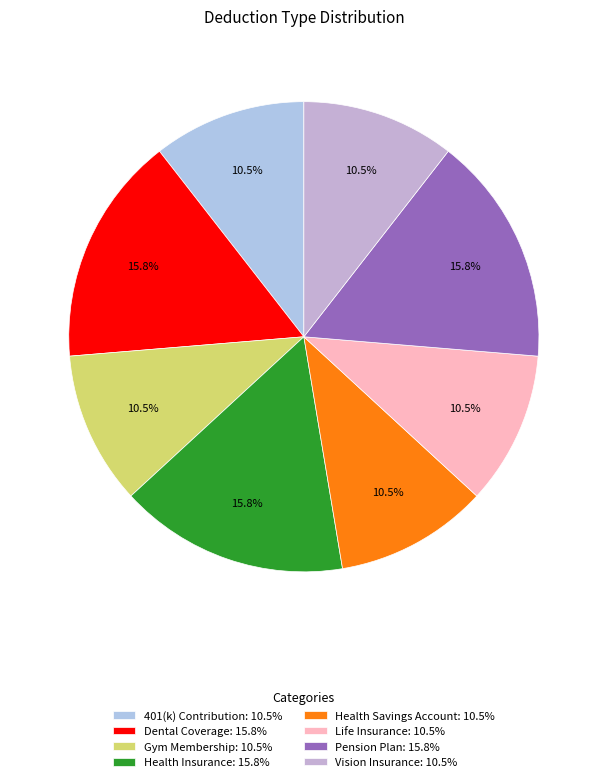

True or false: Dental Coverage accounts for 21% of the total.

False